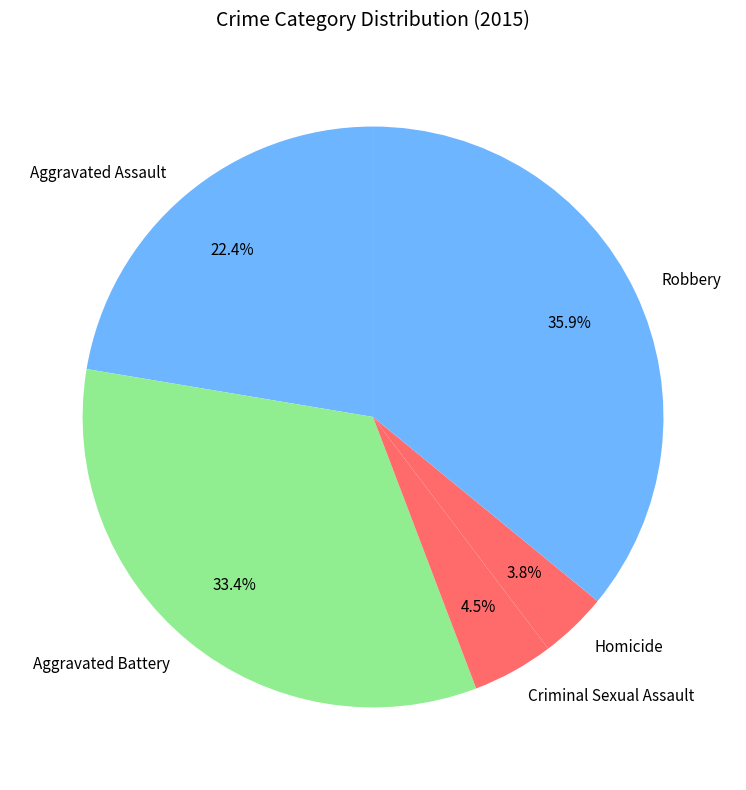

What is the smallest slice in the pie chart?

Homicide